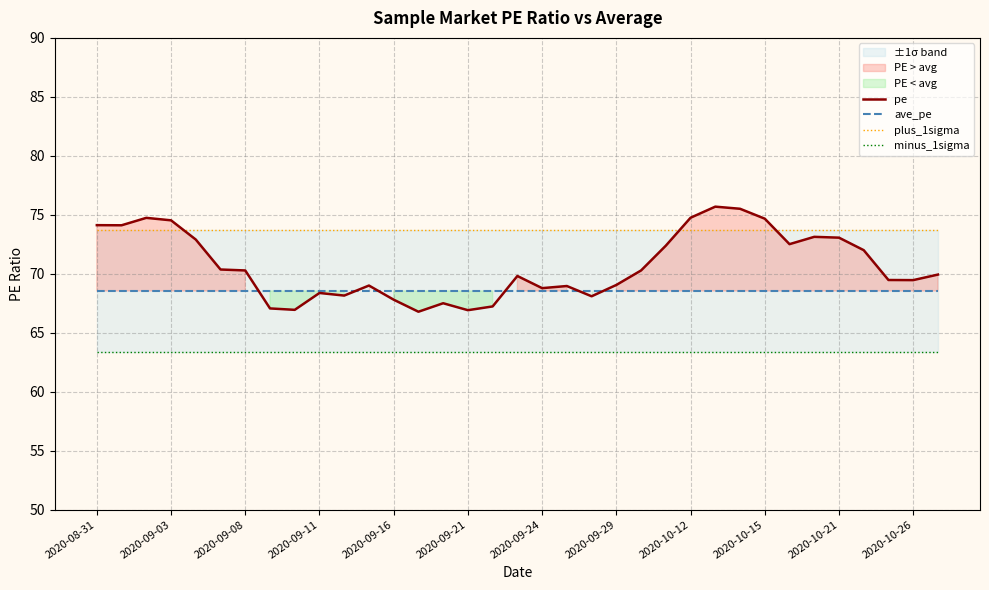

The pe series shows 105.6 at 2020-09-16. True or false?

False